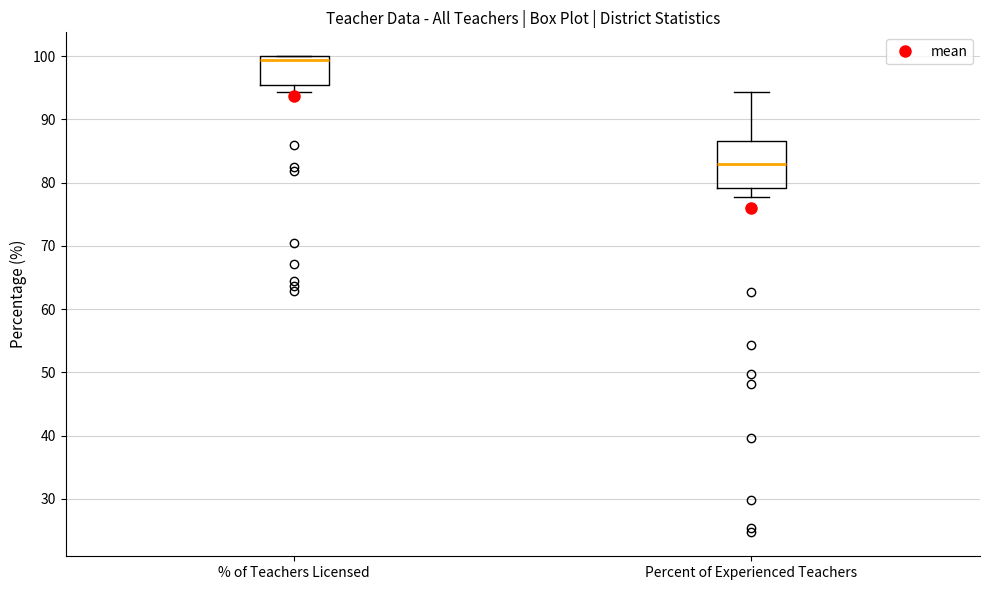

Reading left to right, transcribe this box plot: for each box, give where its median line is, the range the box spans, and where its two whiskers end, as read against the y-axis. The values are not printed on the chart, so give them approximately, as read against the axis.

% of Teachers Licensed: median 99, box 96 to 100, whiskers 94 to 100
Percent of Experienced Teachers: median 83, box 79 to 87, whiskers 78 to 94